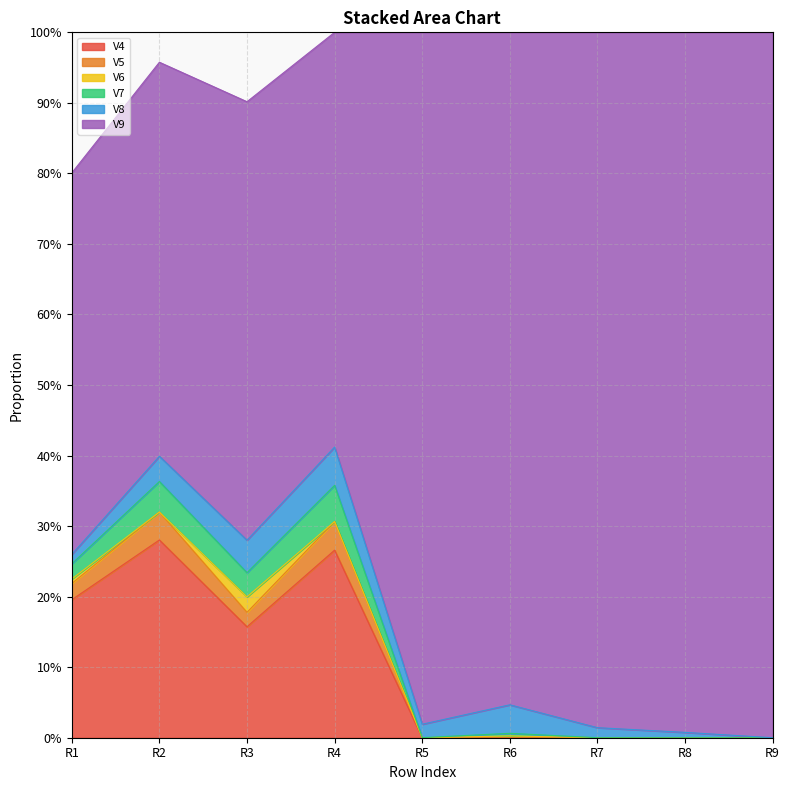

What are all the series names shown in the legend?

V4, V5, V6, V7, V8, V9